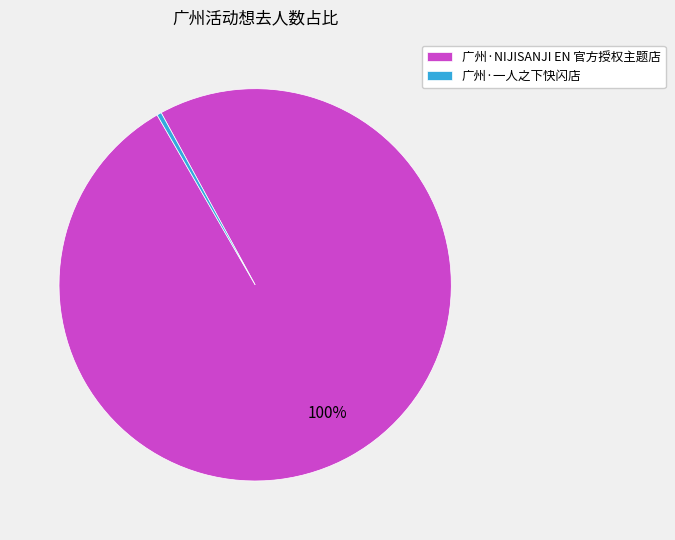

Between 广州·NIJISANJI EN 官方授权主题店 and 广州·一人之下快闪店, which is larger?

广州·NIJISANJI EN 官方授权主题店